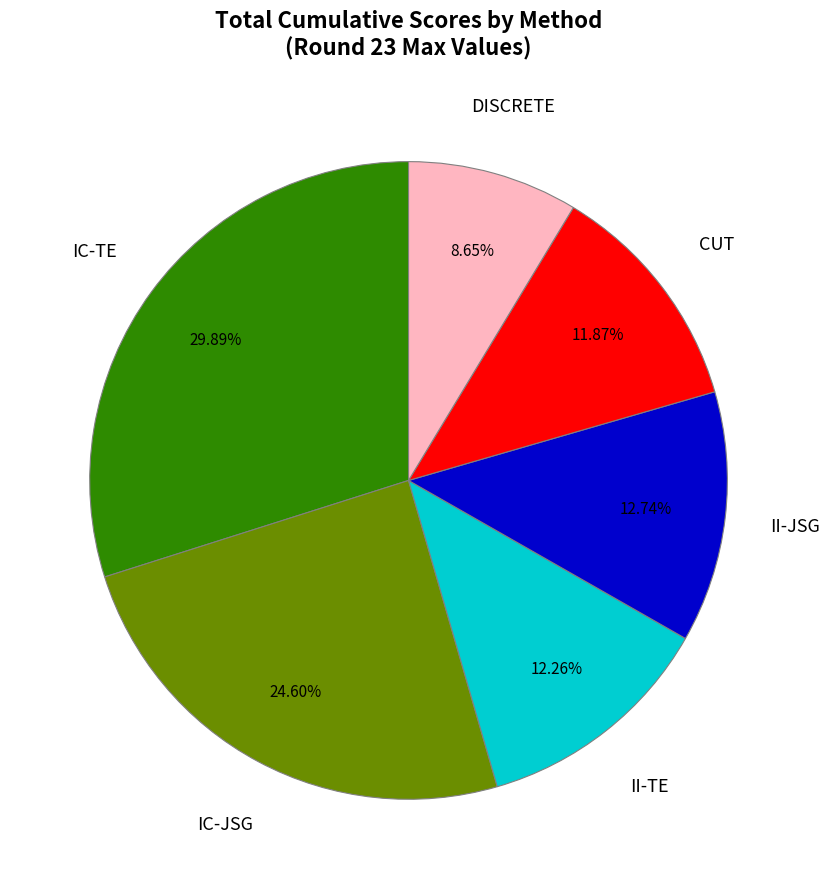

Does any single category account for the majority?

No